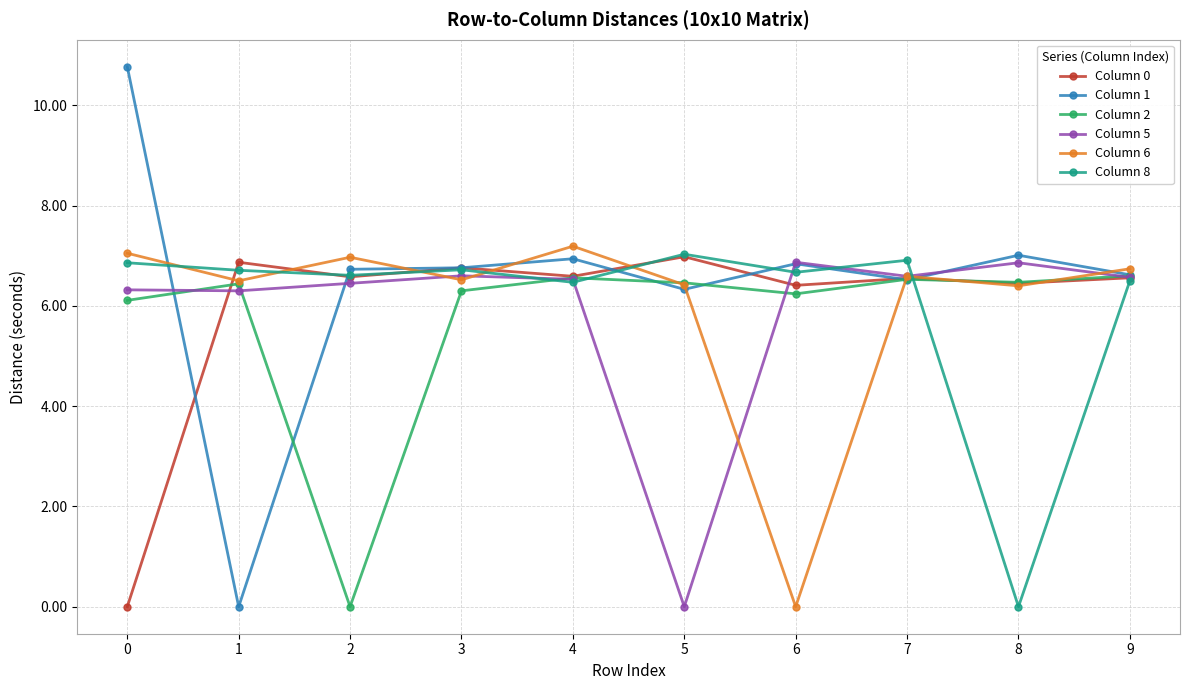

Which series changed the most between 2 and 3?

Column 2